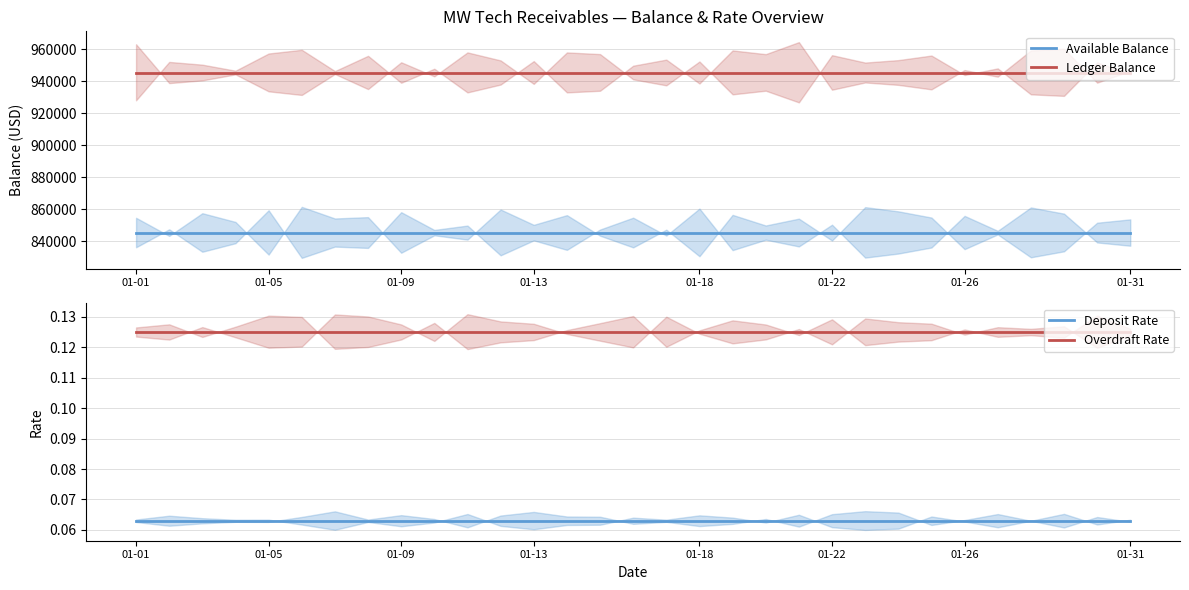

Reading left to right, extract all data points from this chart.

Available Balance: 845405.3	845405.3	845405.3	845405.3	845405.3	845405.3	845405.3	845405.3	845405.3	845405.3	845405.3	845405.3	845405.3	845405.3	845405.3	845405.3	845405.3	845405.3	845405.3	845405.3	845405.3	845405.3	845405.3	845405.3	845405.3	845405.3	845405.3	845405.3	845405.3	845405.3	845405.3
Ledger Balance: 945405.3	945405.3	945405.3	945405.3	945405.3	945405.3	945405.3	945405.3	945405.3	945405.3	945405.3	945405.3	945405.3	945405.3	945405.3	945405.3	945405.3	945405.3	945405.3	945405.3	945405.3	945405.3	945405.3	945405.3	945405.3	945405.3	945405.3	945405.3	945405.3	945405.3	945405.3
Deposit Rate: 0.1	0.1	0.1	0.1	0.1	0.1	0.1	0.1	0.1	0.1	0.1	0.1	0.1	0.1	0.1	0.1	0.1	0.1	0.1	0.1	0.1	0.1	0.1	0.1	0.1	0.1	0.1	0.1	0.1	0.1	0.1
Overdraft Rate: 0.1	0.1	0.1	0.1	0.1	0.1	0.1	0.1	0.1	0.1	0.1	0.1	0.1	0.1	0.1	0.1	0.1	0.1	0.1	0.1	0.1	0.1	0.1	0.1	0.1	0.1	0.1	0.1	0.1	0.1	0.1